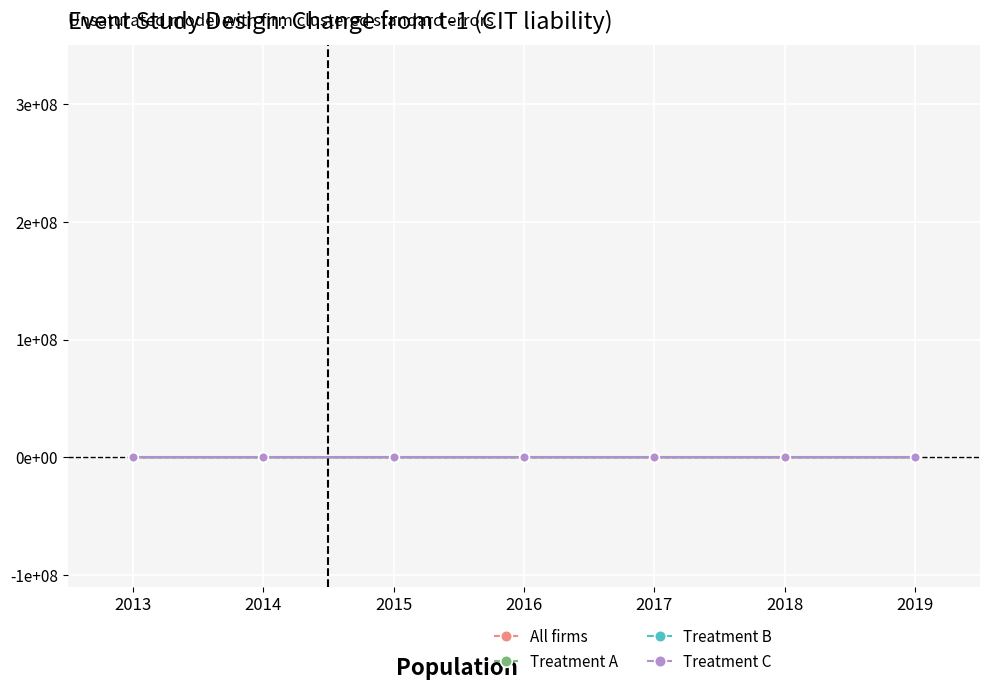

Reading left to right, what are all the values shown in this chart?

All firms: 2013=0.0	2014=0.0	2015=185.1	2016=0.0	2017=72.1	2018=258.1	2019=258.1
Treatment A: 2013=0.0	2014=0.0	2015=196.9	2016=196.9	2017=293.9	2018=269.9	2019=59.9
Treatment B: 2013=0.0	2014=0.0	2015=0.0	2016=0.0	2017=0.0	2018=0.0	2019=0.0
Treatment C: 2013=-580.1	2014=0.0	2015=-580.1	2016=-580.1	2017=-229.5	2018=-253.5	2019=-253.5